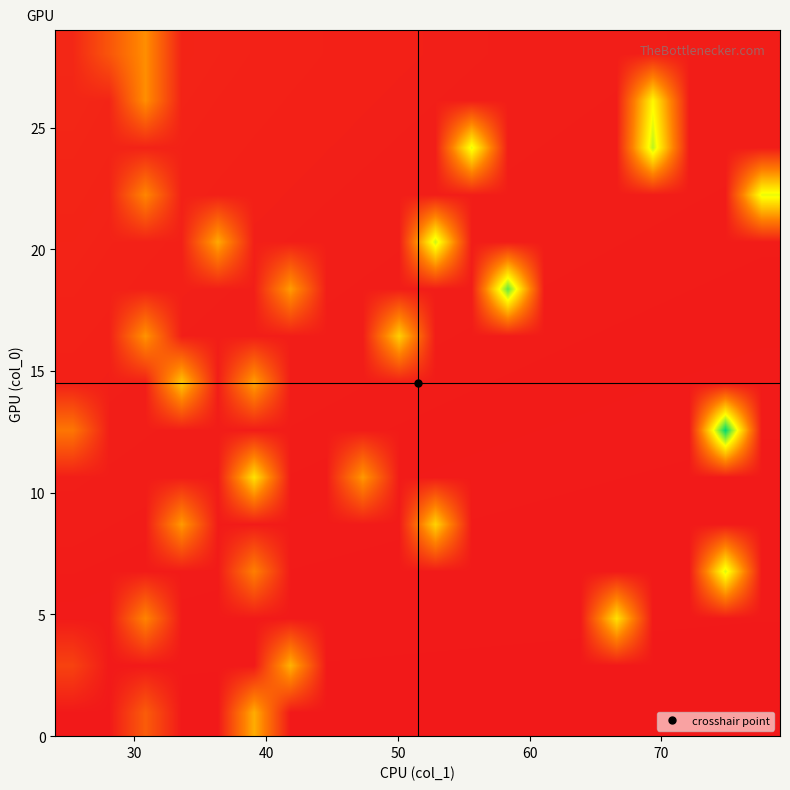

Count the number of data series in this chart.

15